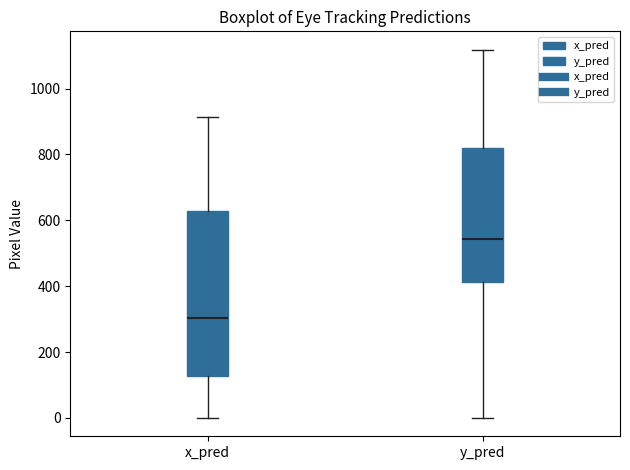

Which box has the lowest median line?

x_pred